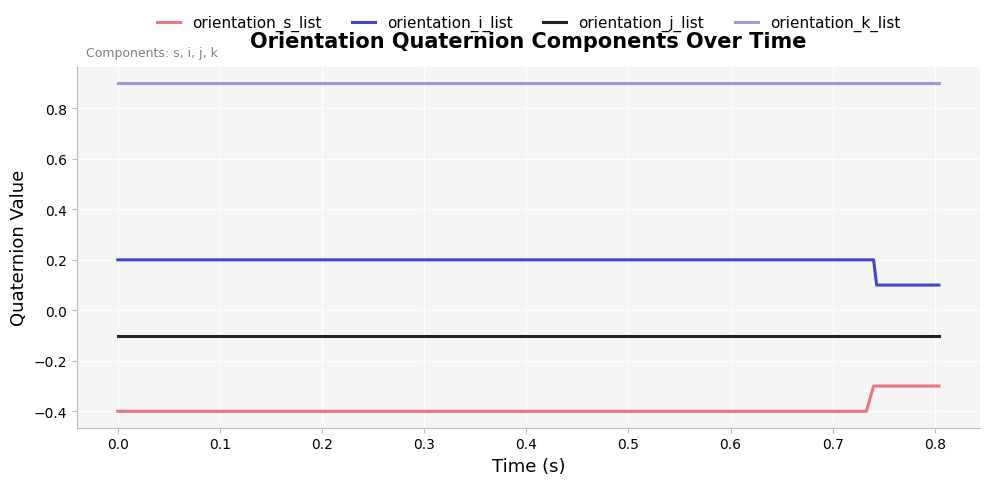

Which series has the largest total across all categories?

orientation_k_list